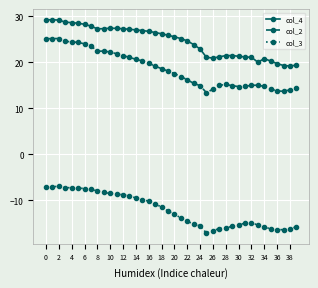

Count the number of categories in the chart.

40